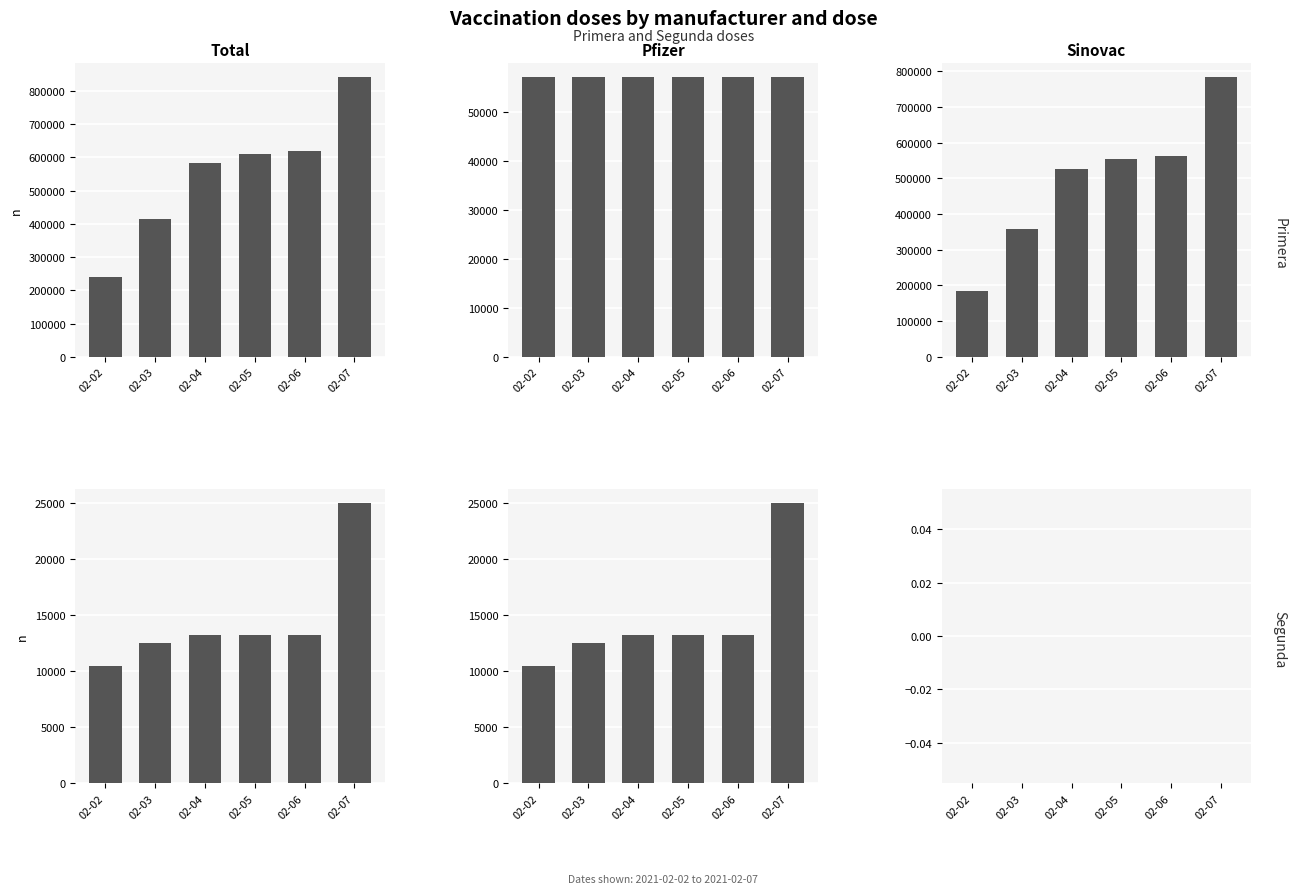

List the labels in order of Sinovac value, largest first.

02-02, 02-03, 02-04, 02-05, 02-06, 02-07